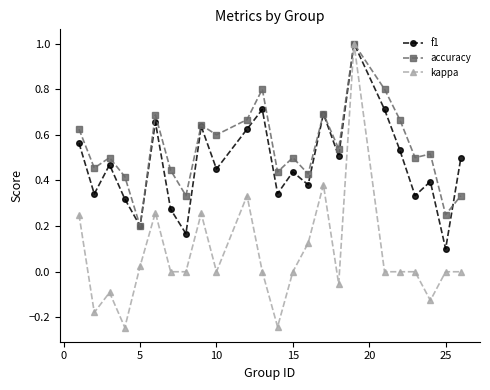

What is the maximum value shown in the chart?

1.0